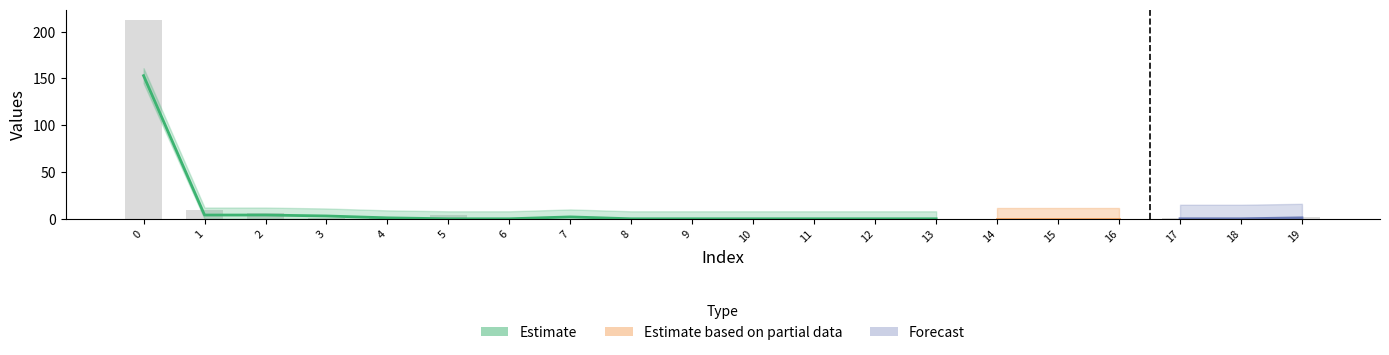

Count the number of values greater than 0.

8